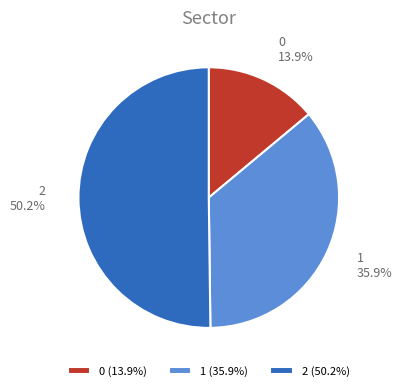

What percentage do 1 and 0 together represent?

49.8%